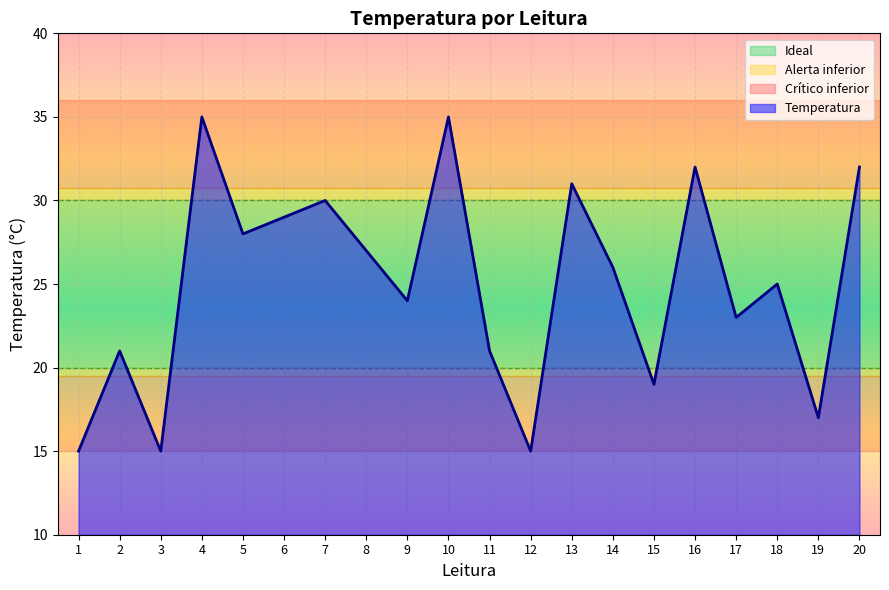

What is the ratio of the value at 4 to the value at 1?

2.3